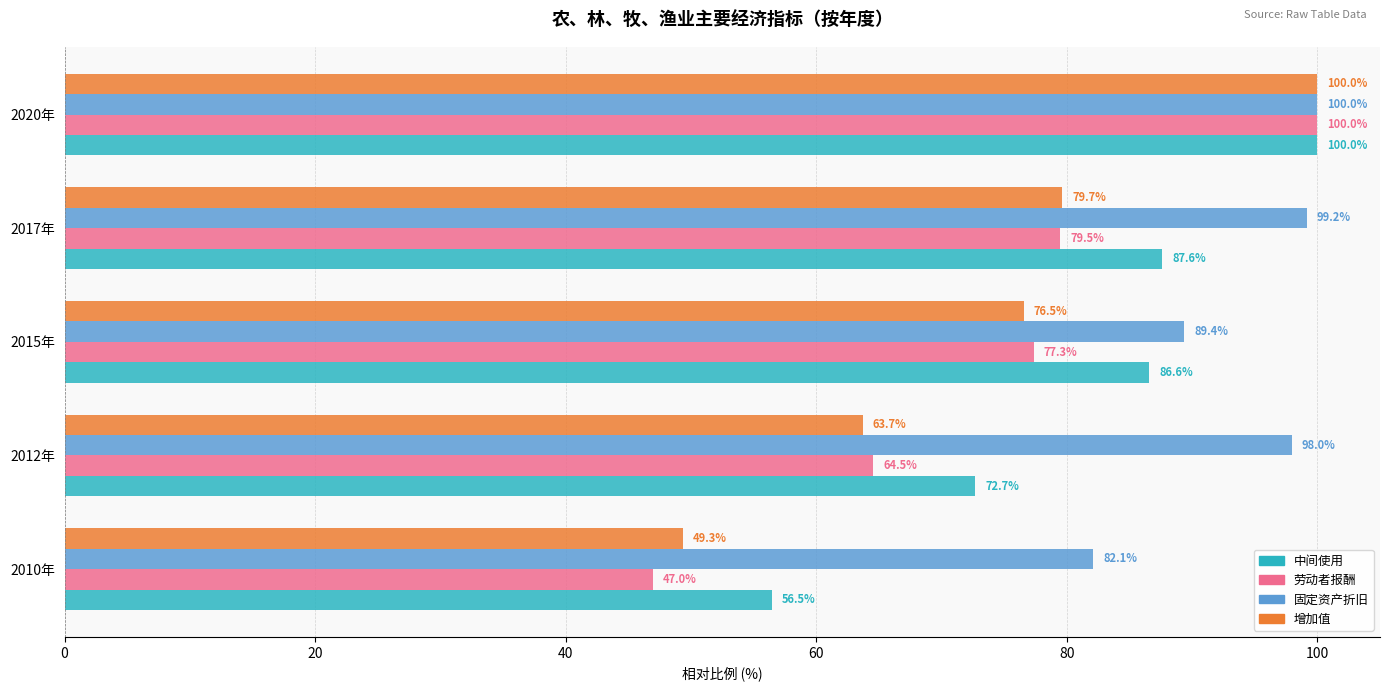

Which category has the highest value across all series?

2020年